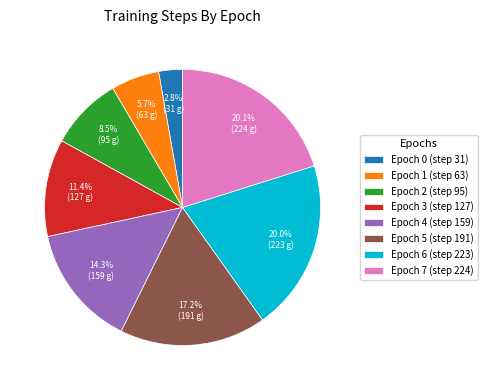

Is there any slice that represents more than half of the pie?

No